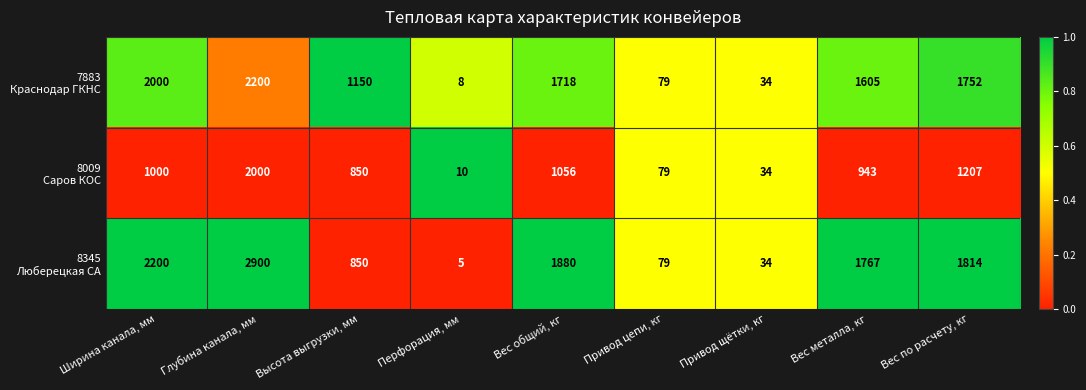

What is the spread (max minus min) of values at Глубина канала, мм?

900